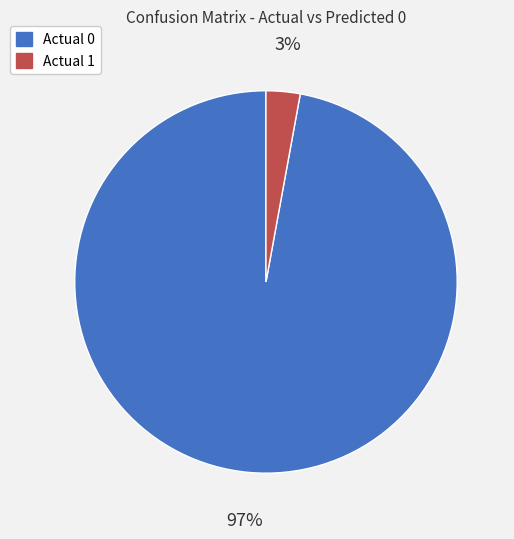

To the nearest percent, what portion does Actual 0 represent?

97%